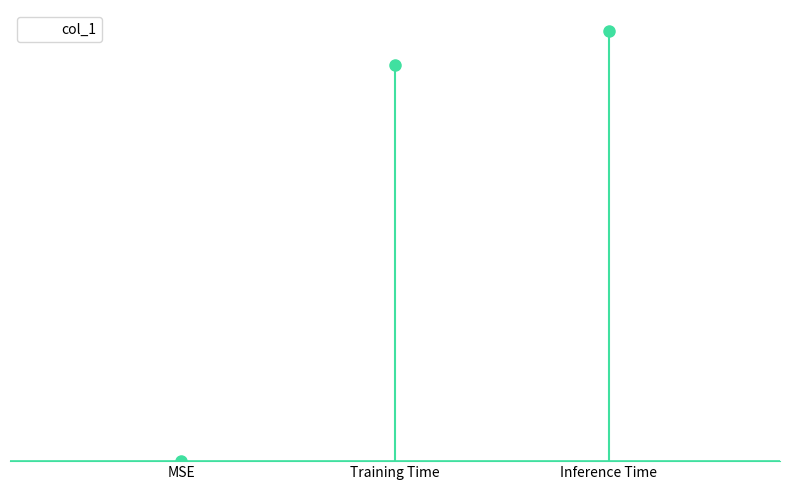

What is the maximum value shown in the chart?

0.1